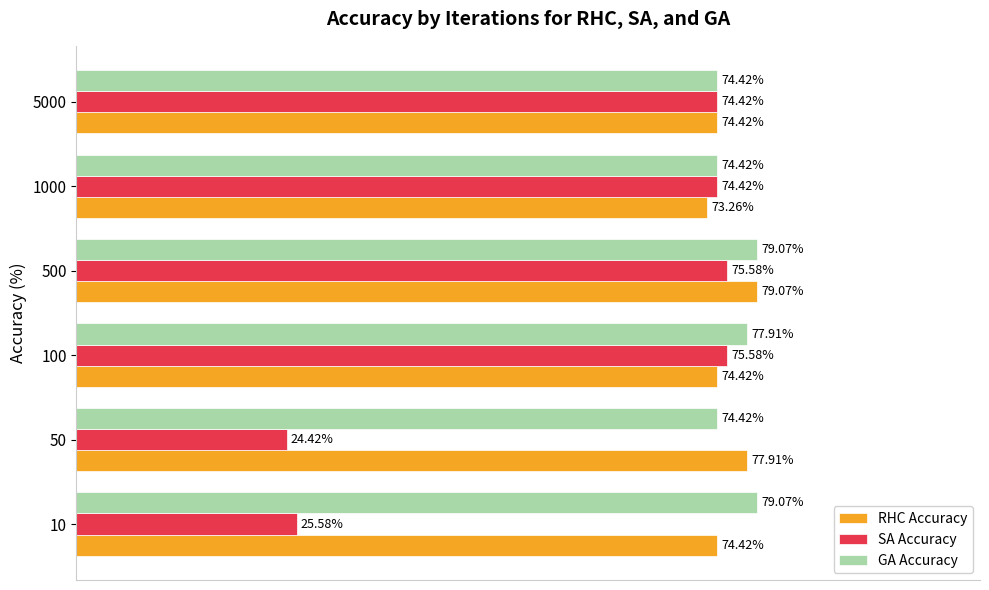

Which series has the widest spread of values?

SA Accuracy